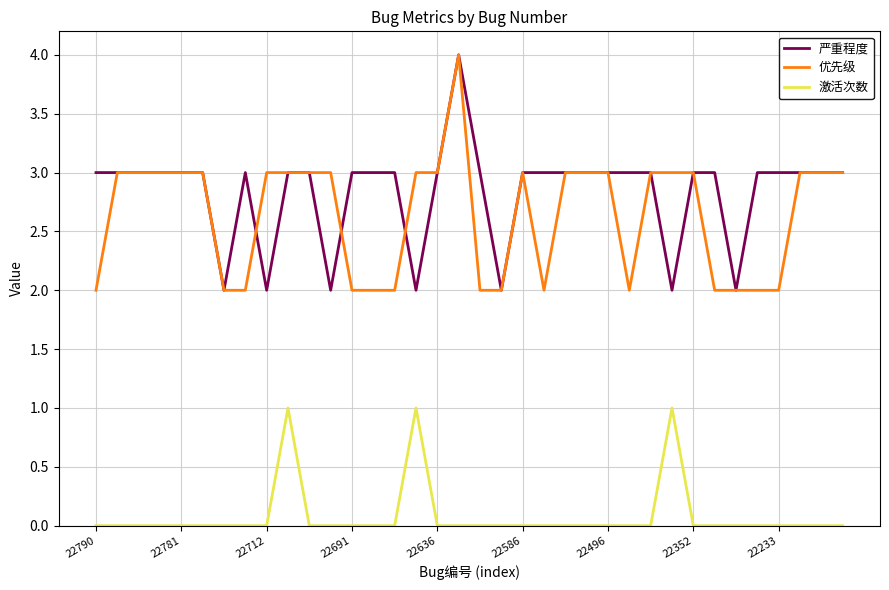

True or false: 优先级 and 激活次数 cross at least once.

False